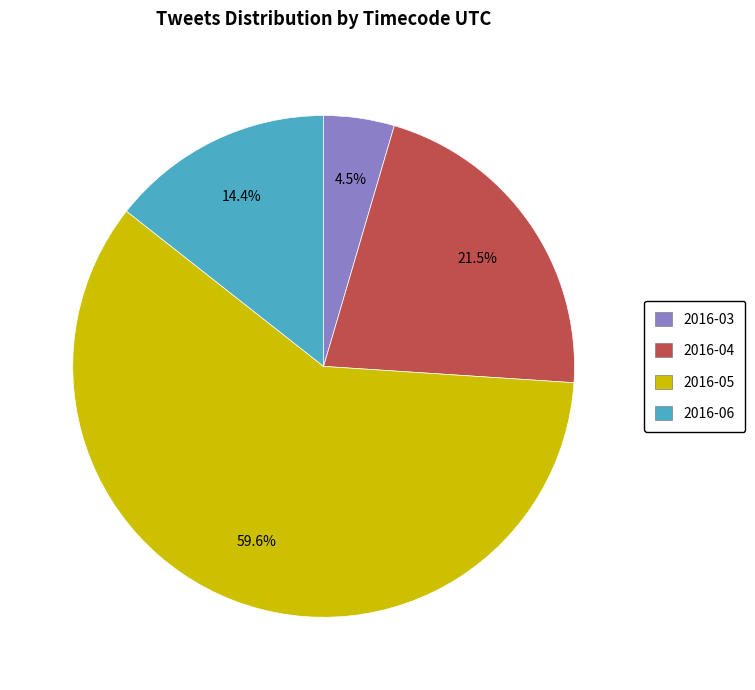

Which slice is the smallest?

2016-03